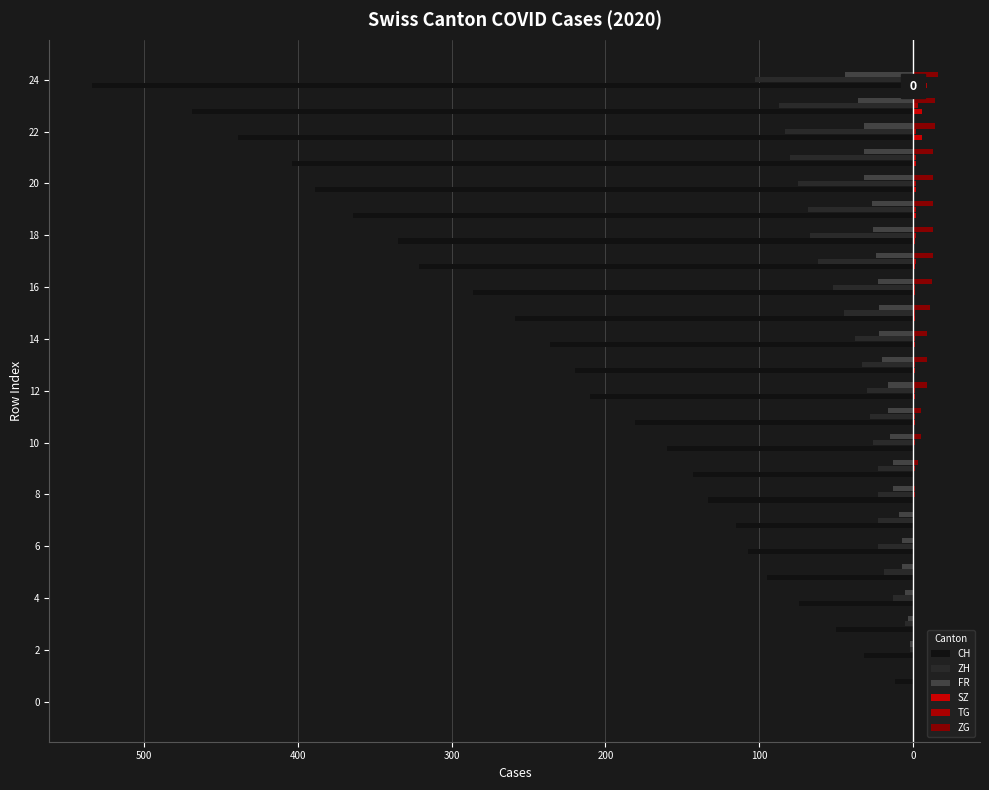

At which label does ZG reach its peak?

24